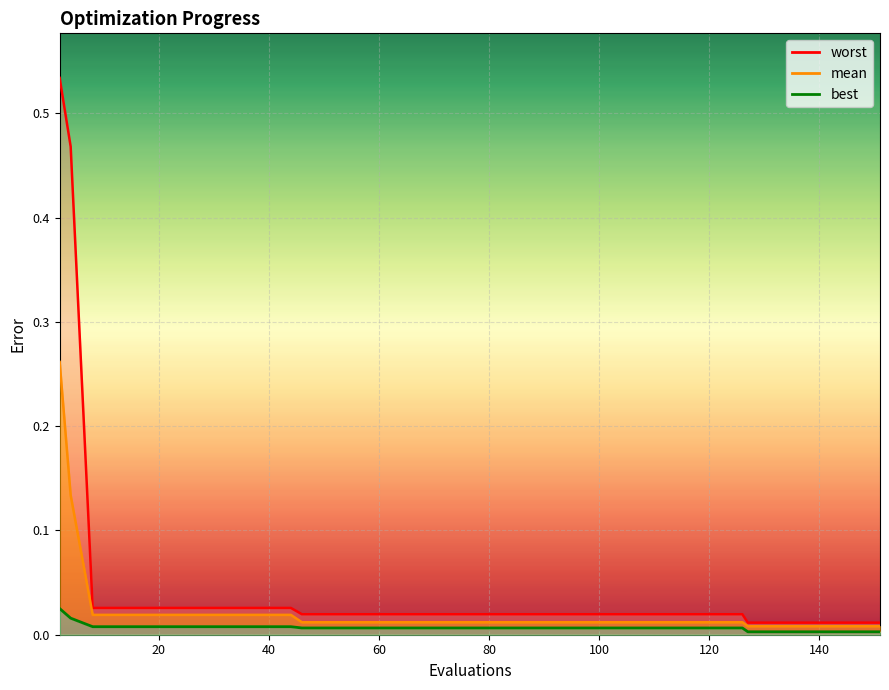

What are all the series names shown in the legend?

mean, best, worst